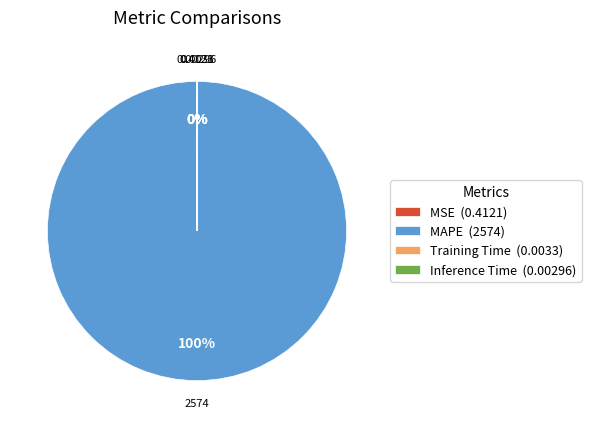

To the nearest percent, what is the average slice percentage?

25%